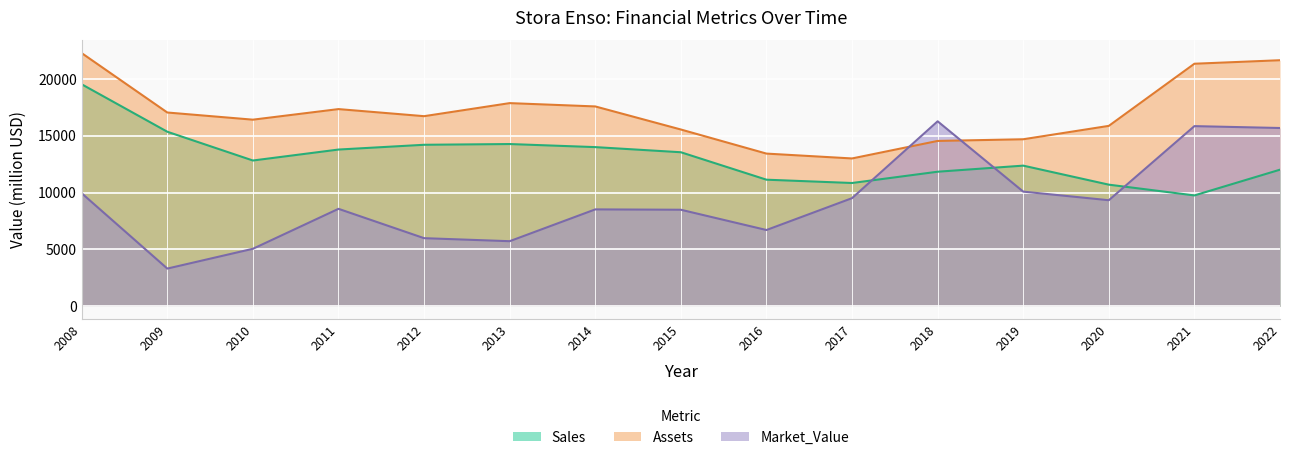

Reading left to right, list all the values displayed in this chart.

Sales: 2008=19520	2009=15350	2010=12820	2011=13784	2012=14203	2013=14268	2014=13998	2015=13547	2016=11134	2017=10843	2018=11835	2019=12370	2020=10697	2021=9751	2022=12014
Assets: 2008=22260	2009=17040	2010=16410	2011=17340	2012=16717	2013=17865	2014=17574	2015=15546	2016=13428	2017=13001	2018=14541	2019=14688	2020=15865	2021=21328	2022=21636
Market_Value: 2008=9940	2009=3320	2010=5060	2011=8573	2012=5993	2013=5727	2014=8523	2015=8492	2016=6710	2017=9511	2018=16267	2019=10086	2020=9329	2021=15843	2022=15678